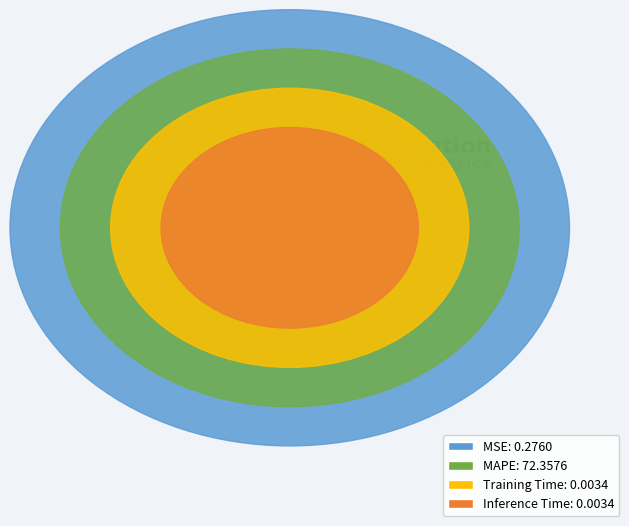

How many segments does this pie chart have?

4